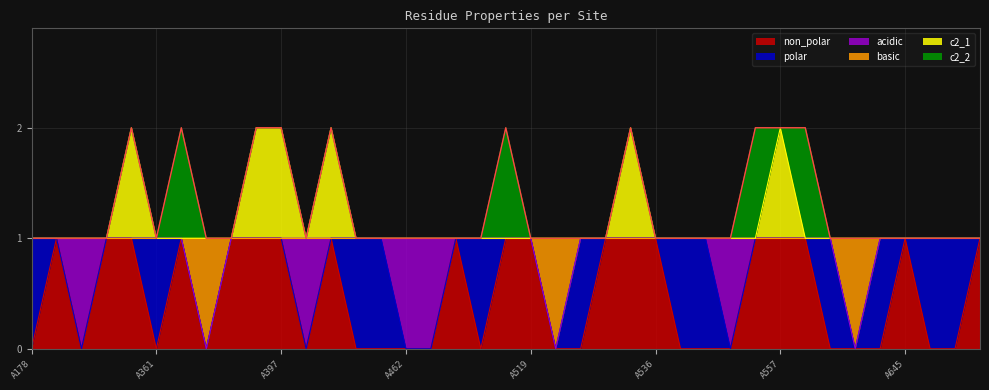

What is the total value across all series at A393?

1